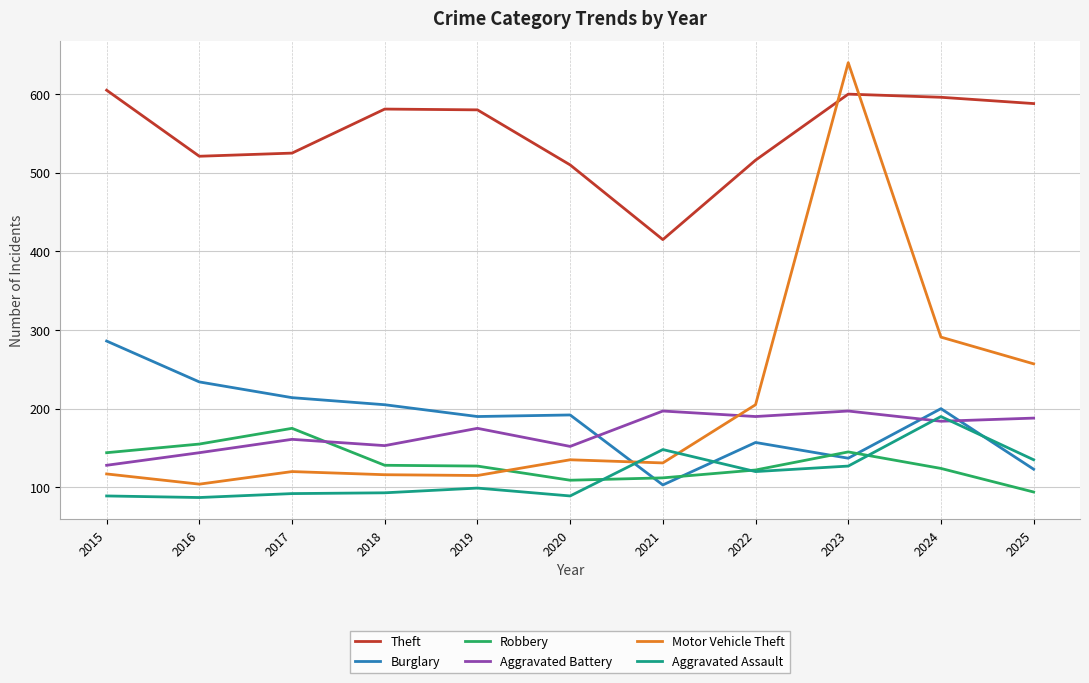

What is the sum of the Robbery values at 2019 and 2021?

239